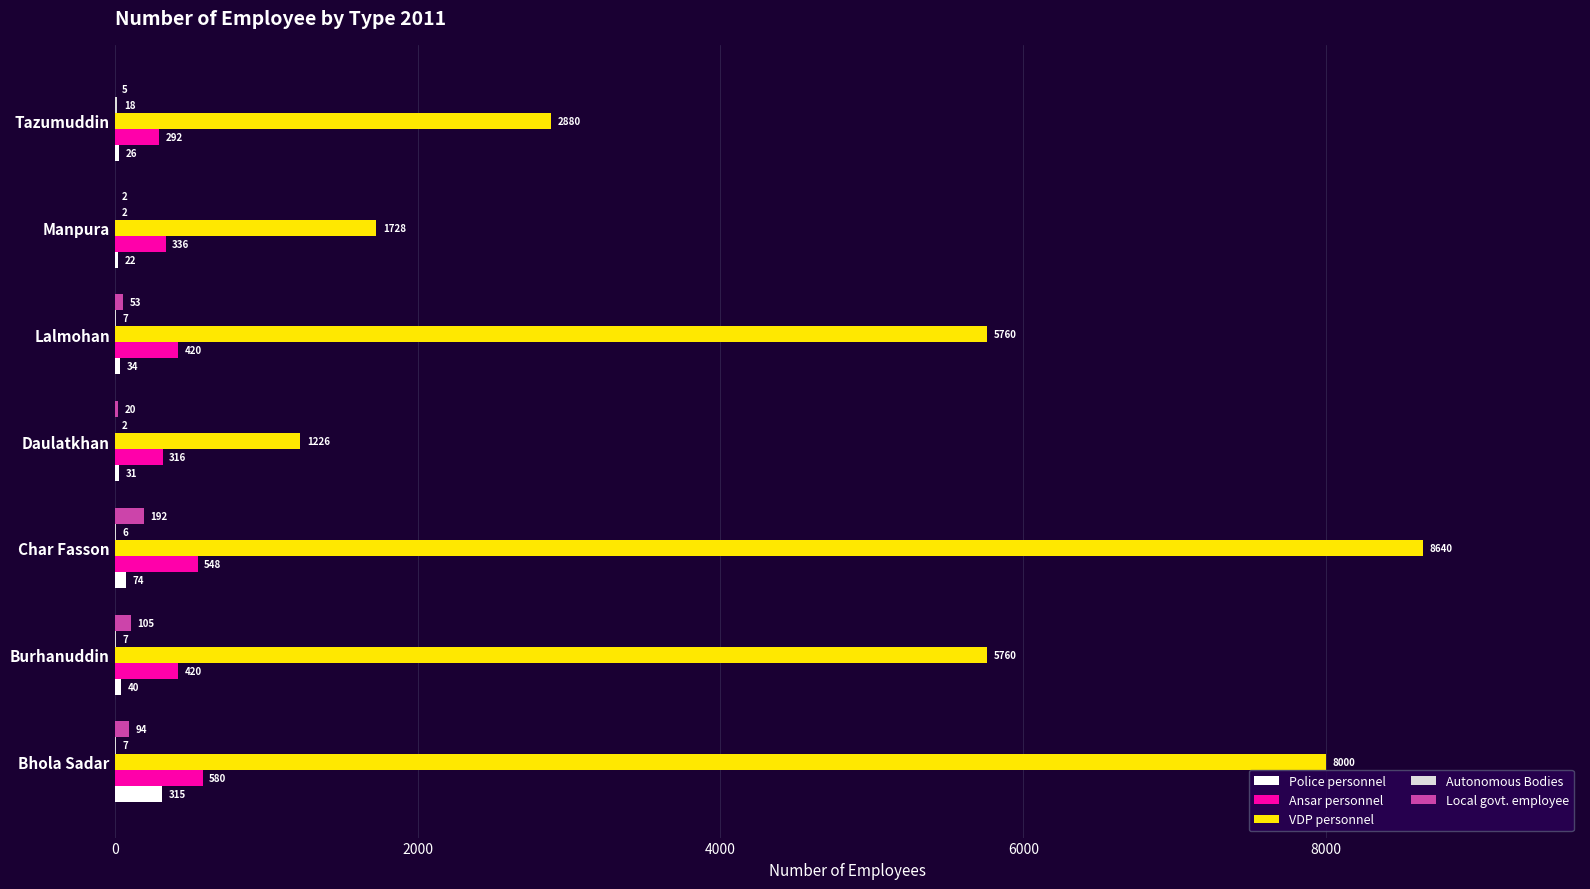

Which series changed the most between Char Fasson and Lalmohan?

VDP personnel